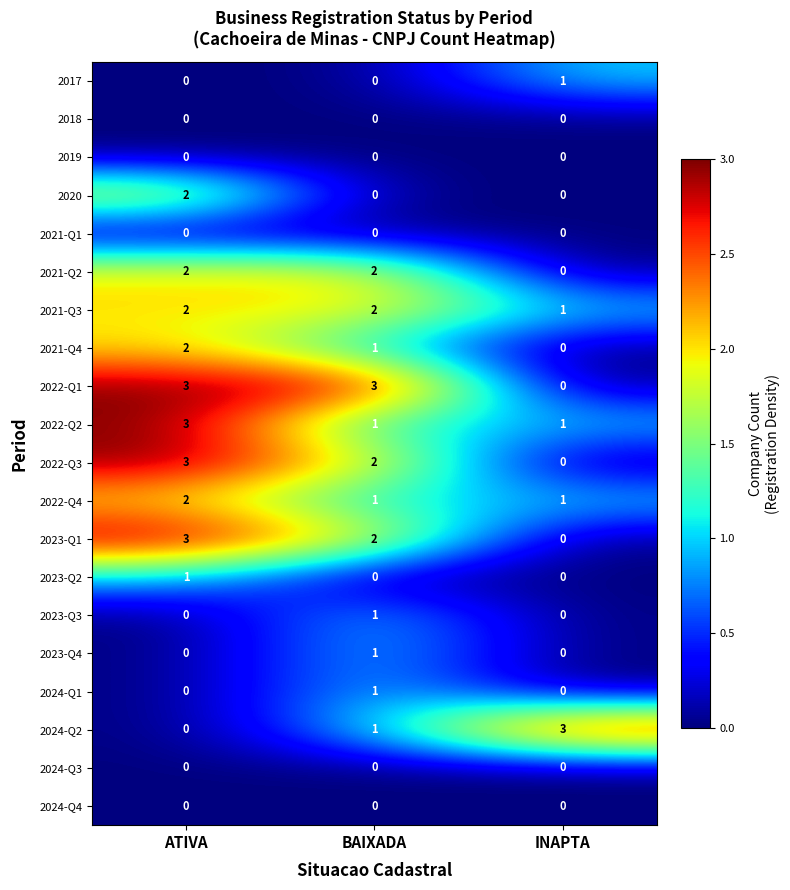

Rank the categories by 2022-Q3 value from highest to lowest.

ATIVA, BAIXADA, INAPTA